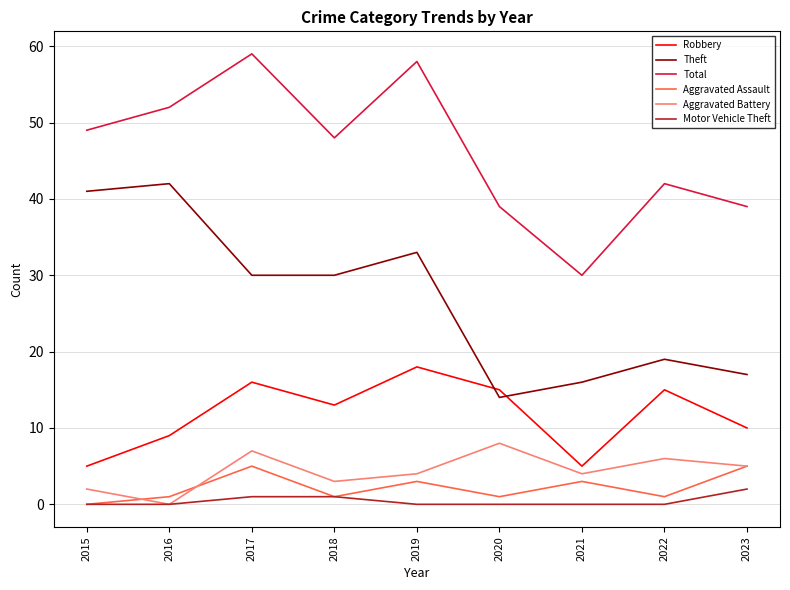

True or false: Aggravated Battery and Aggravated Assault cross at least once.

True